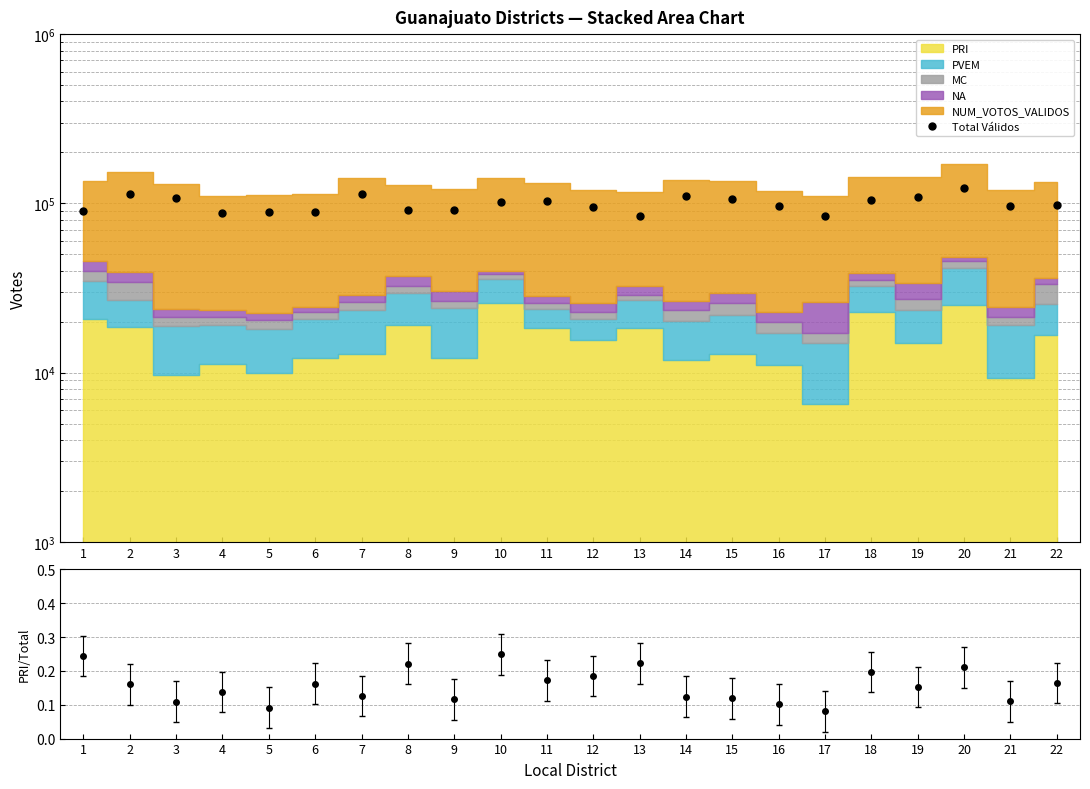

What is the change in value from 4 to 11?

+15681